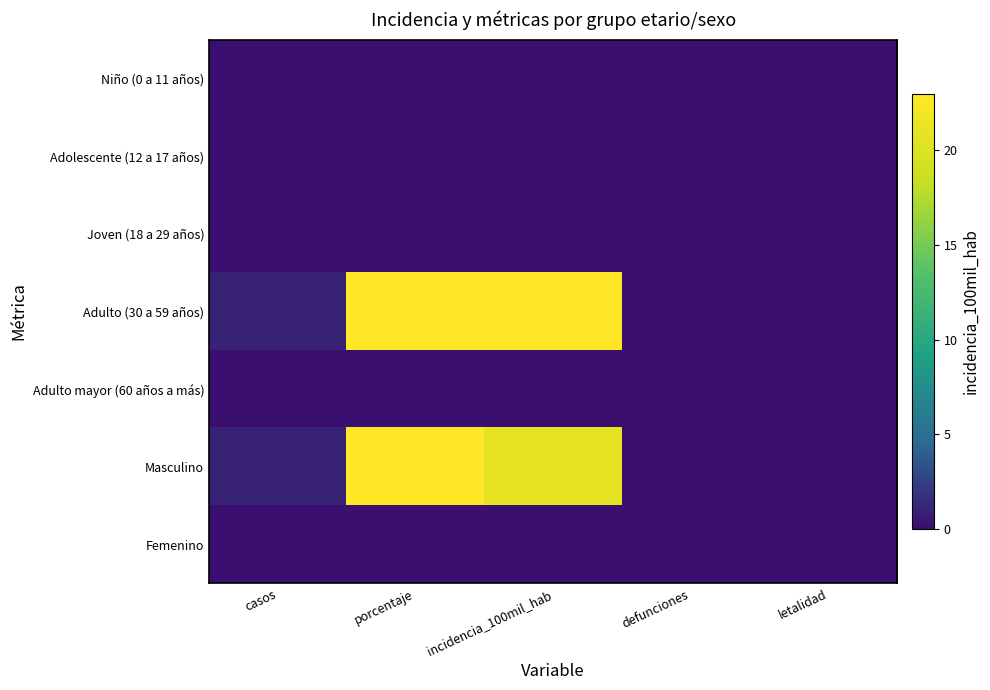

What is the total value across all series at casos?

2.0